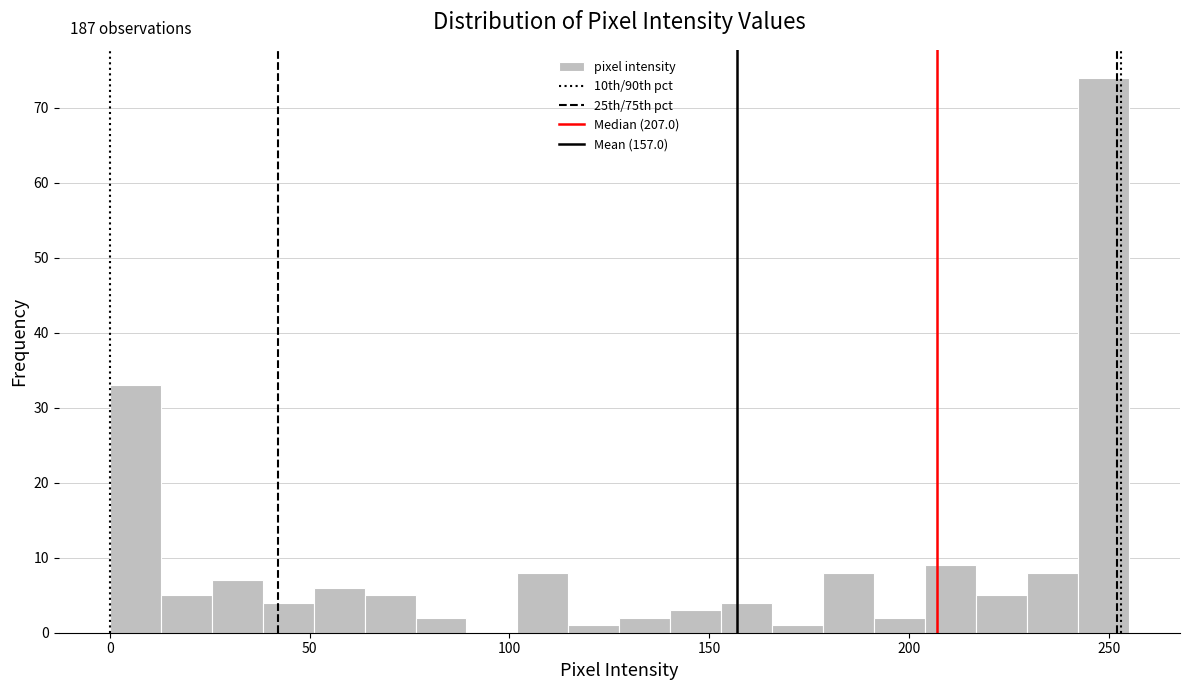

Read against the x-axis, roughly where is the centre of the tallest bar?

250